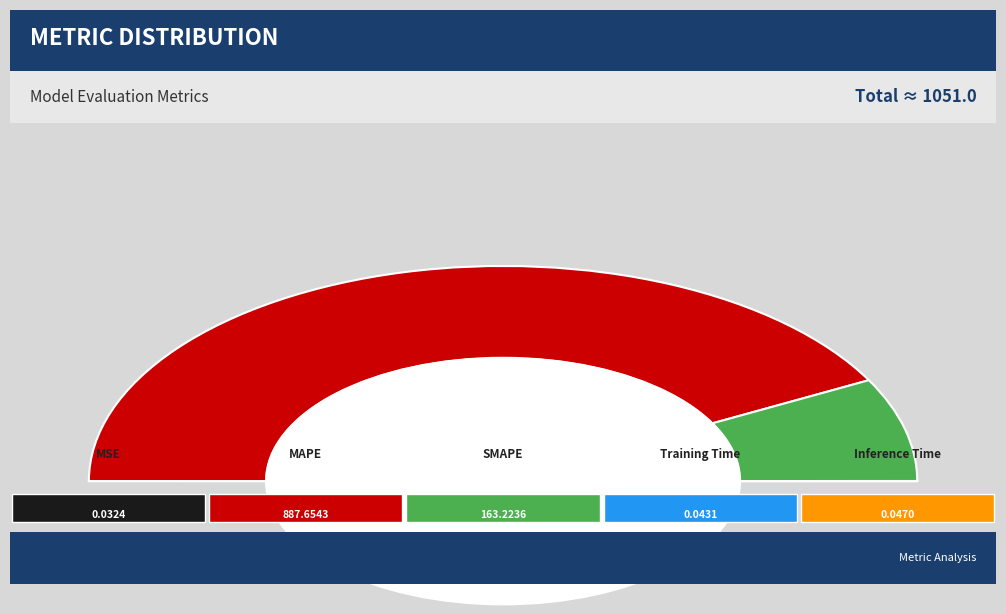

Which category has the biggest portion of the pie?

MAPE